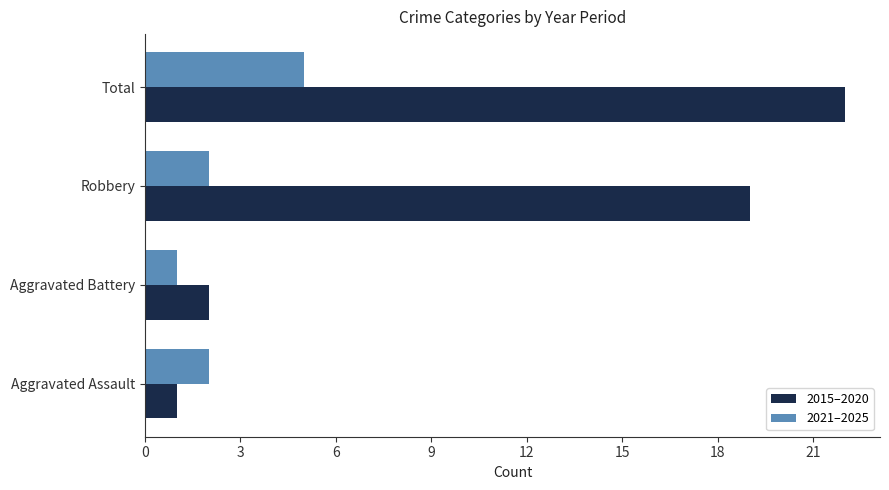

At Aggravated Battery, list the series in order from smallest to largest.

2021–2025, 2015–2020